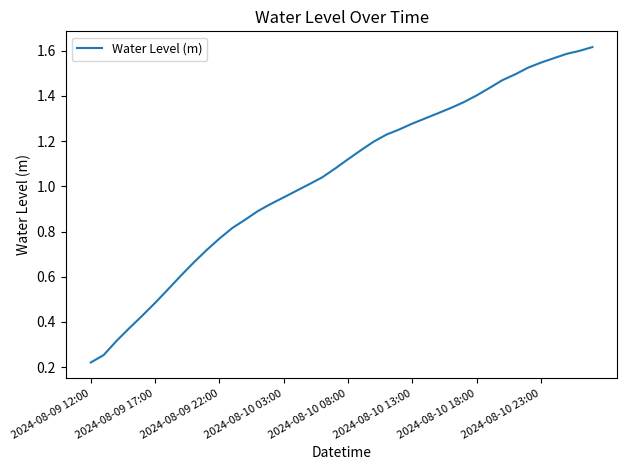

Where is the data nearest to the value 0?

2024-08-09 12:00